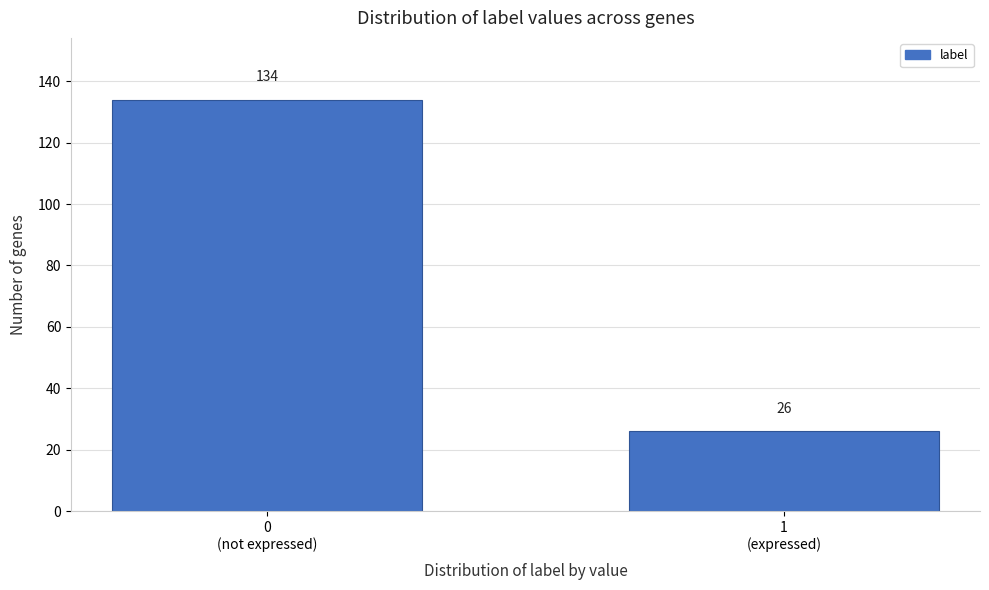

Reading right to left, extract all data points from this chart.

26	134